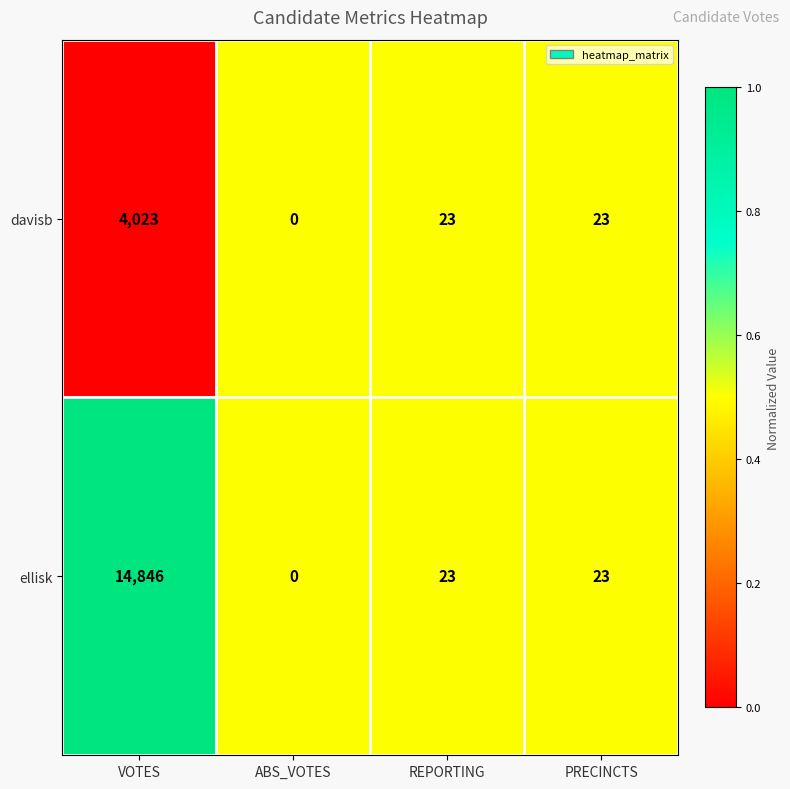

What is the maximum value for davisb?

4023